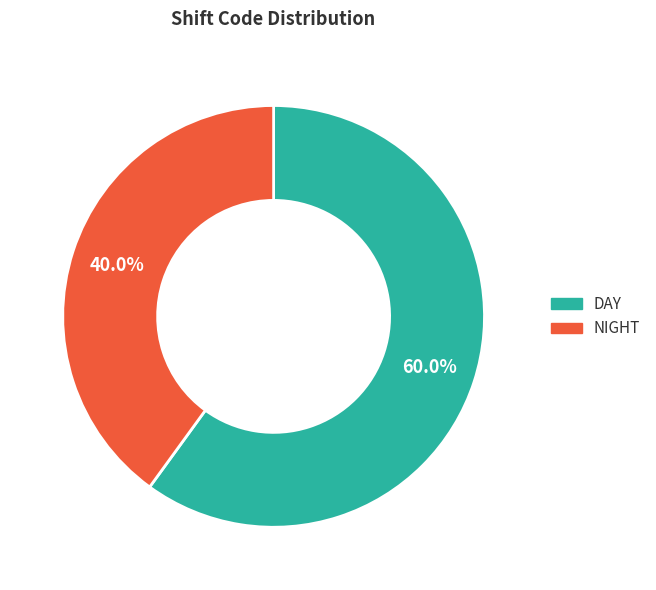

Is it true that DAY is 60% of the pie?

True